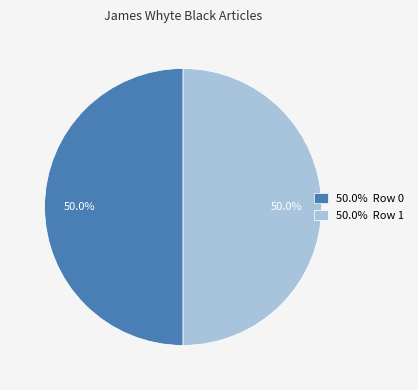

Approximately how many times larger is the value at 50.0% Row 1 compared to 50.0% Row 0?

1.0